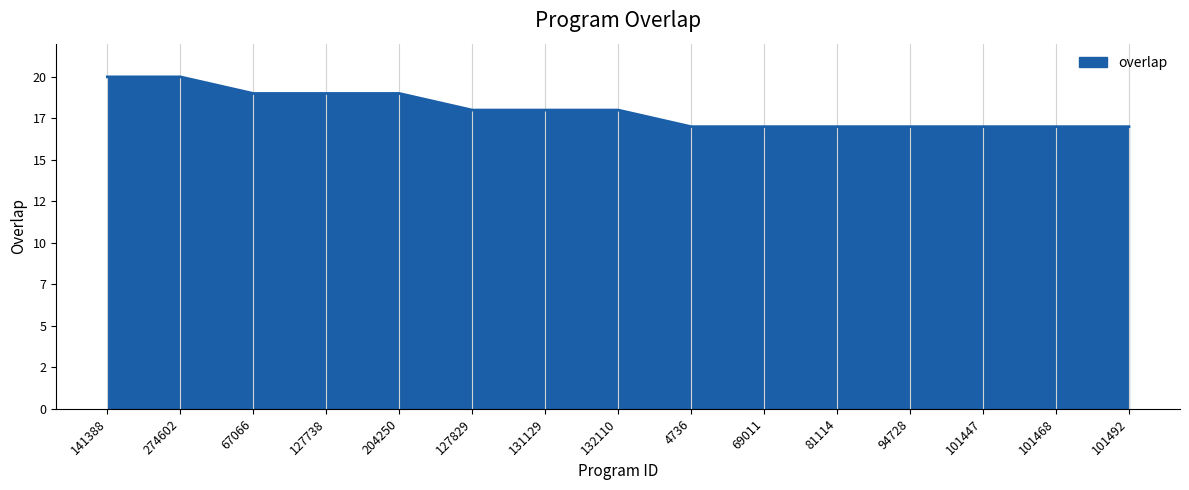

How many values are between 17 and 19?

13